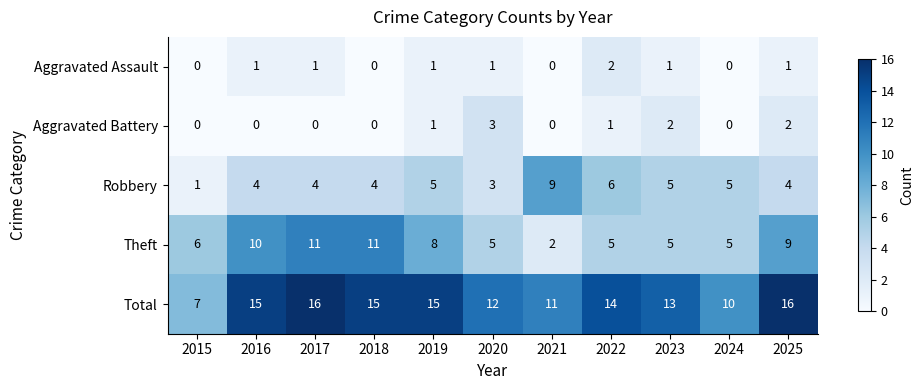

At which label does Total reach its minimum?

2015